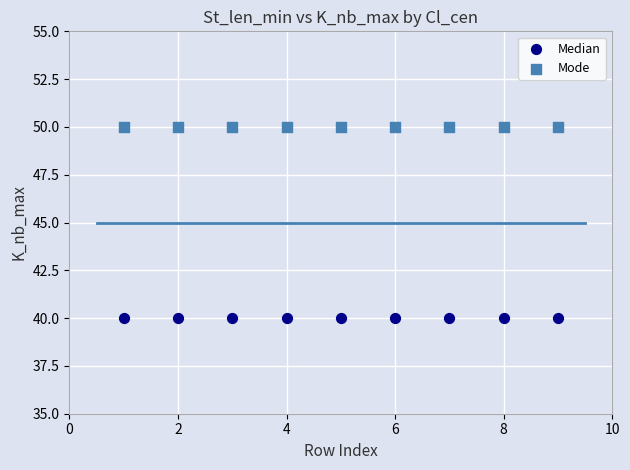

Which series contains the highest Y value?

Mode